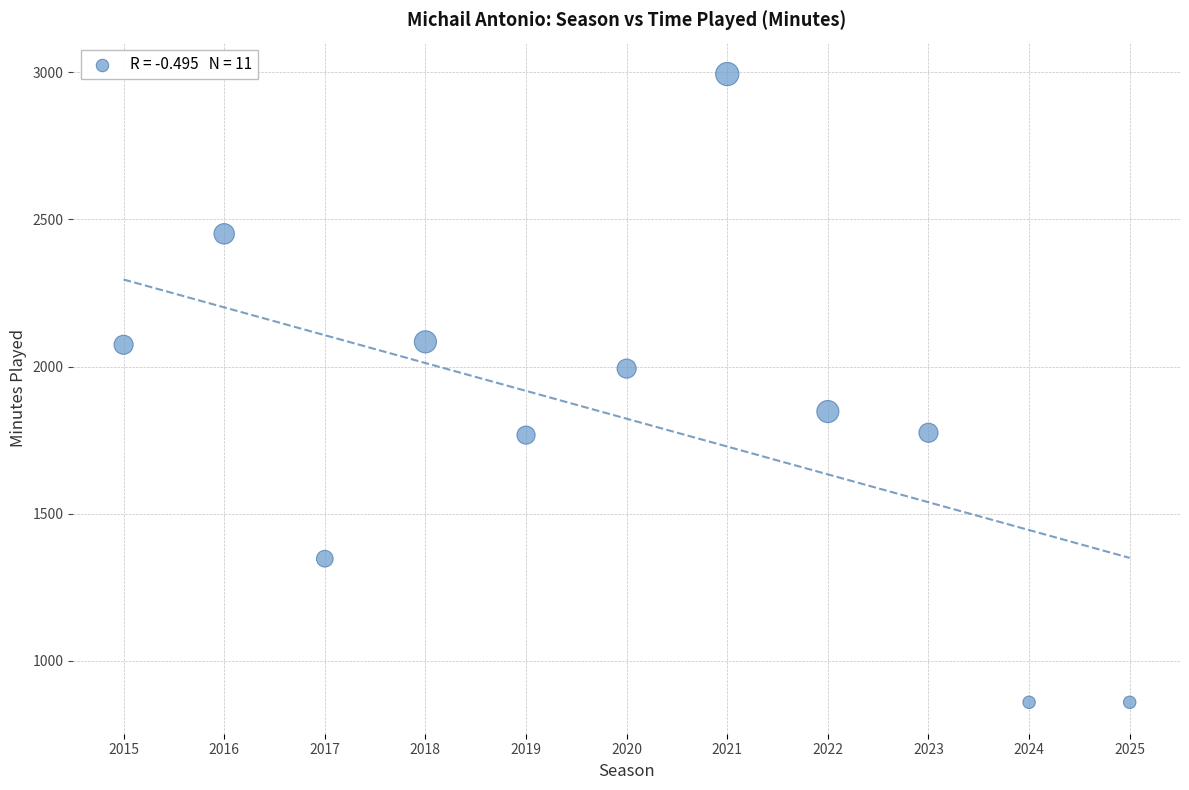

What is the average X value?

2020